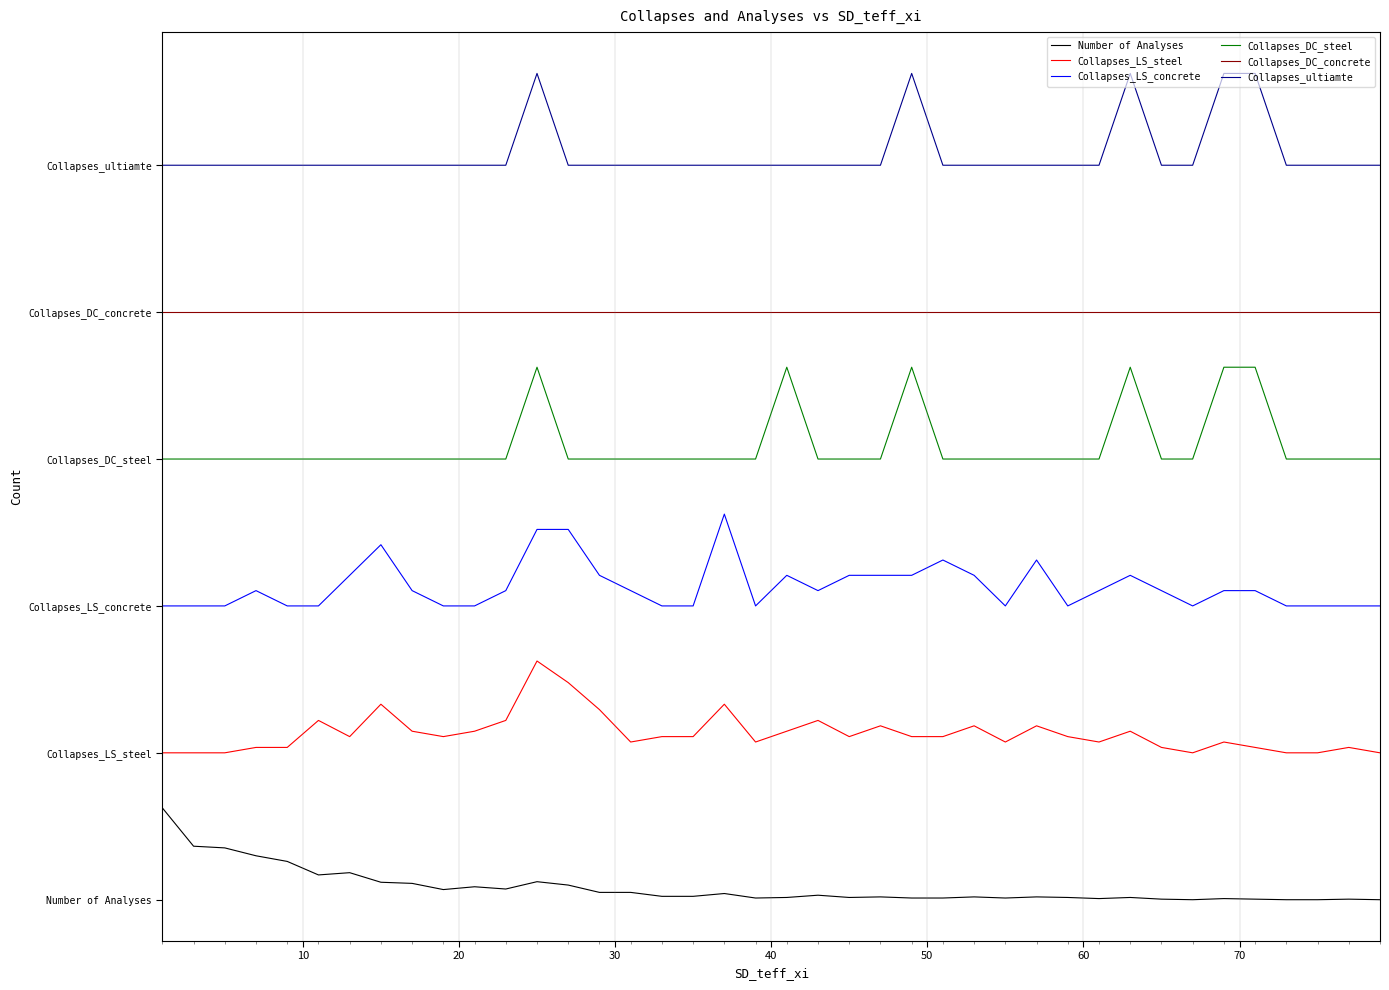

What are all the series names shown in the legend?

Number of Analyses, Collapses_LS_steel, Collapses_LS_concrete, Collapses_DC_steel, Collapses_DC_concrete, Collapses_ultiamte